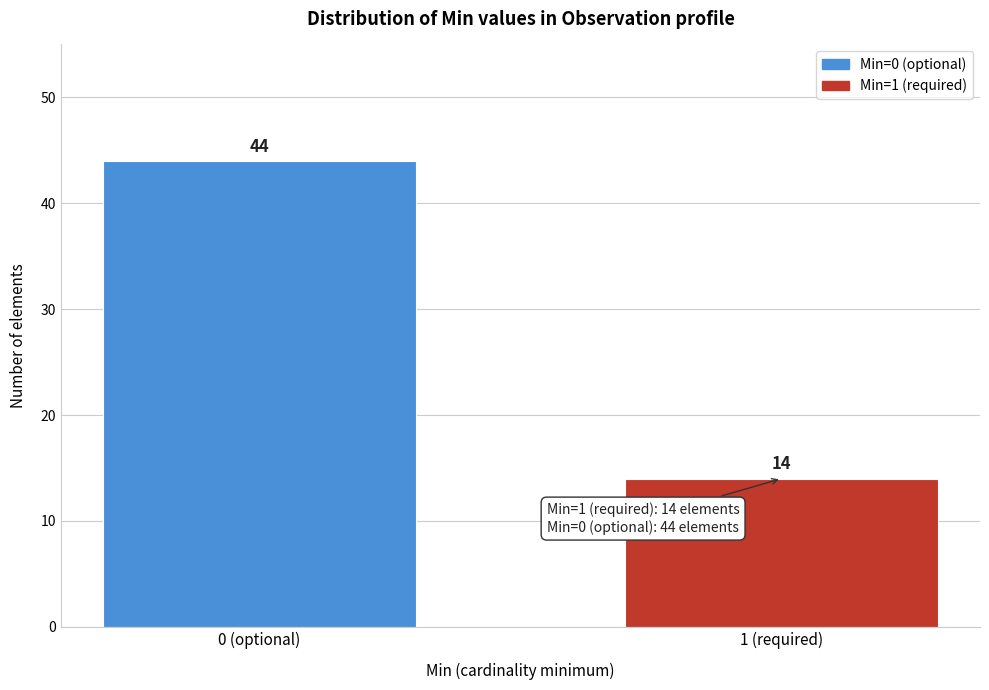

Reading right to left, what are all the values shown in this chart?

1 (required)=14	0 (optional)=44